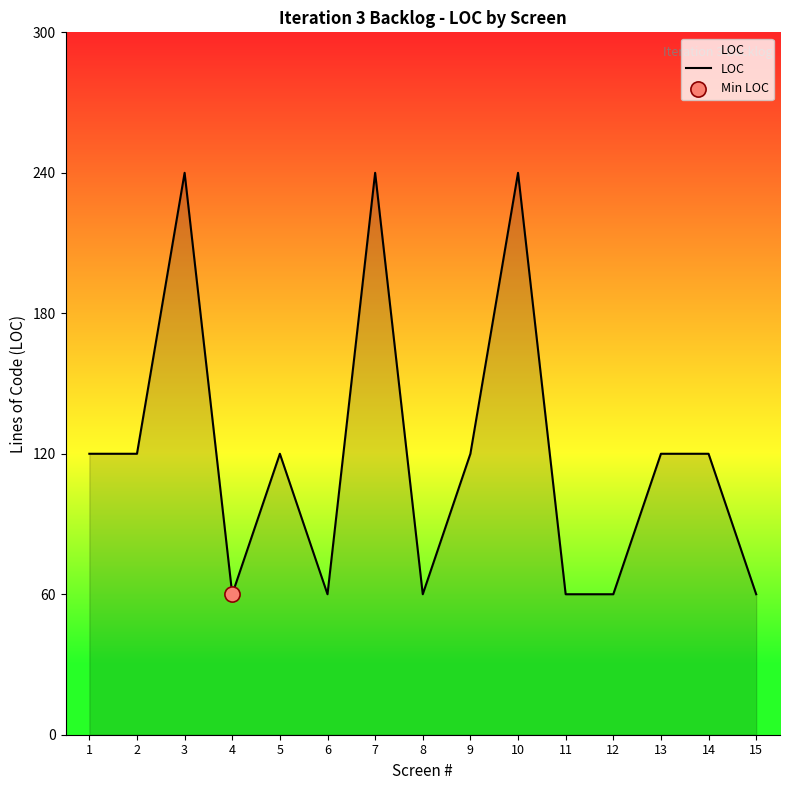

Which has a higher value, 8 or 2?

2